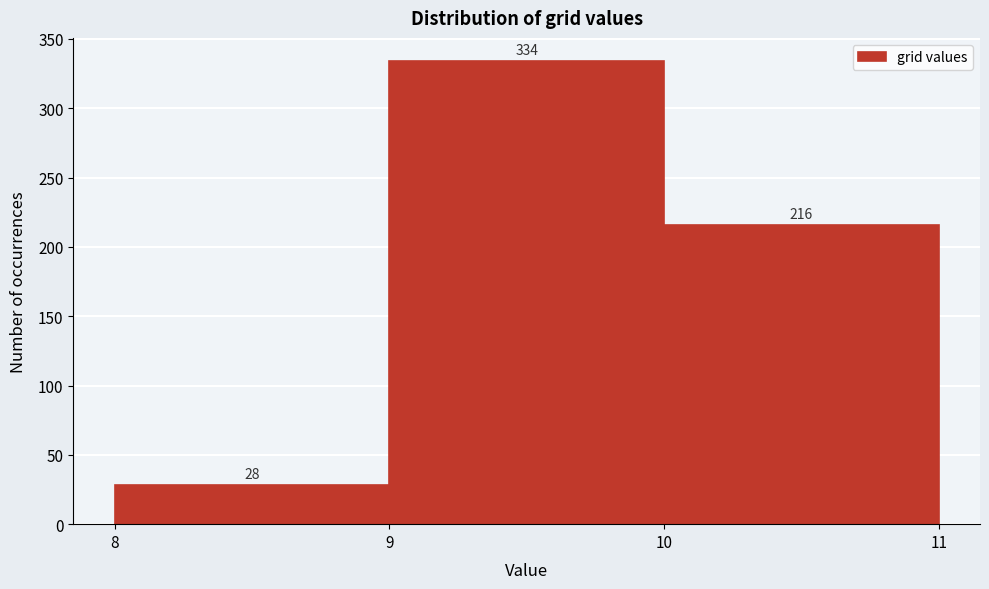

Which range on the x-axis has the tallest bar?

9 to 10